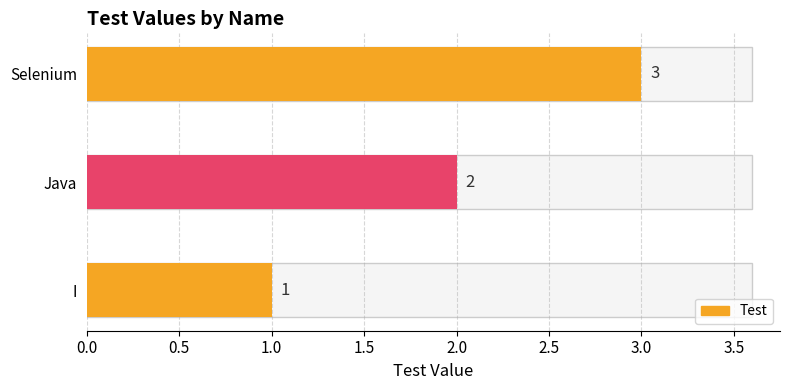

What value does the data have at Selenium?

3